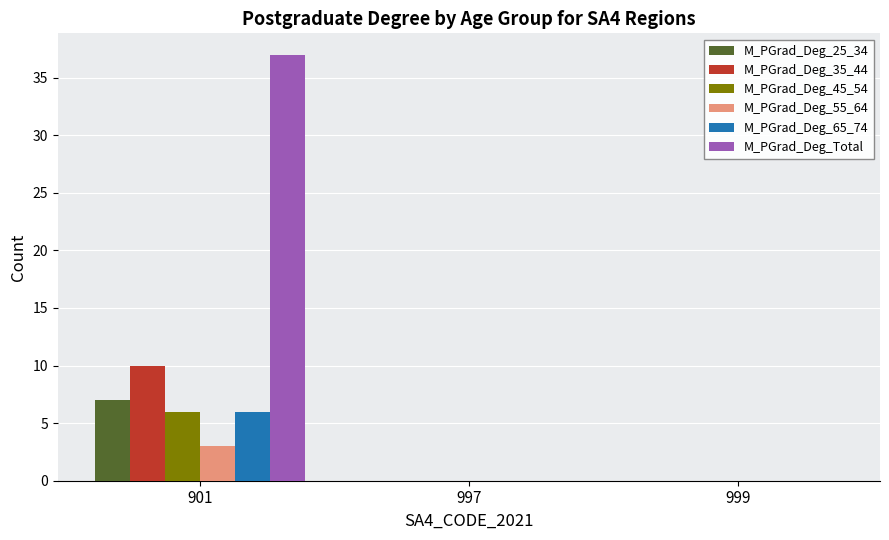

Is it true that M_PGrad_Deg_55_64 equals 0 at 999?

True